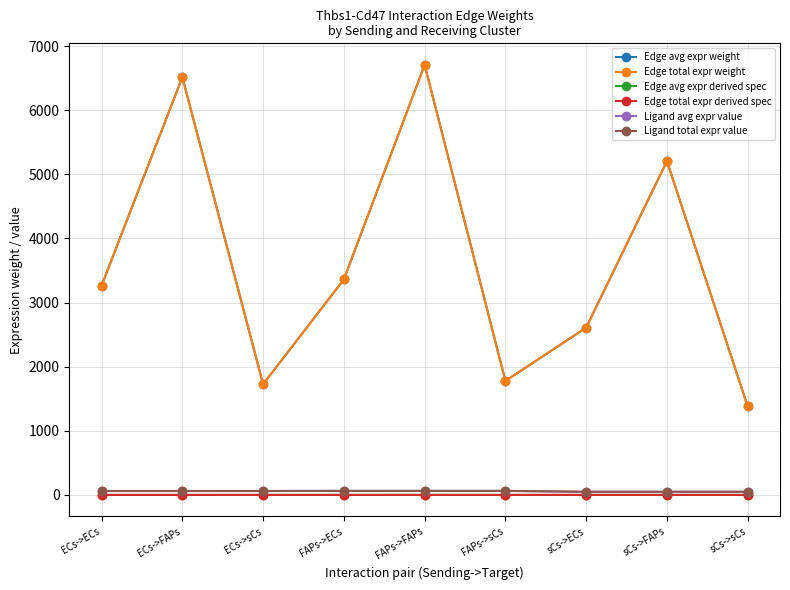

Which series has the largest range (max minus min)?

Edge avg expr weight